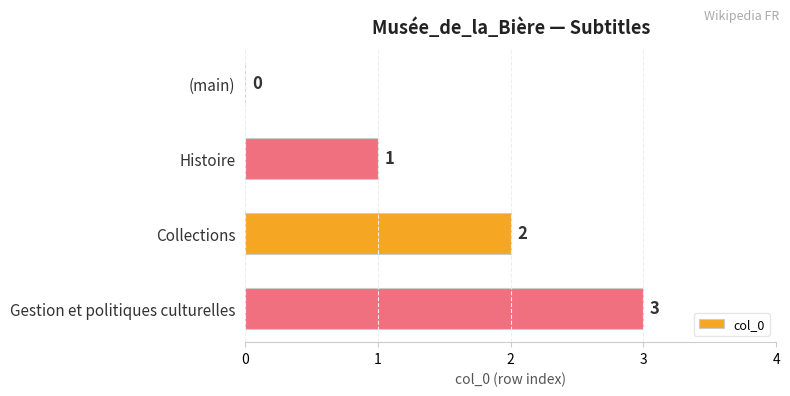

Count the number of categories in the chart.

4